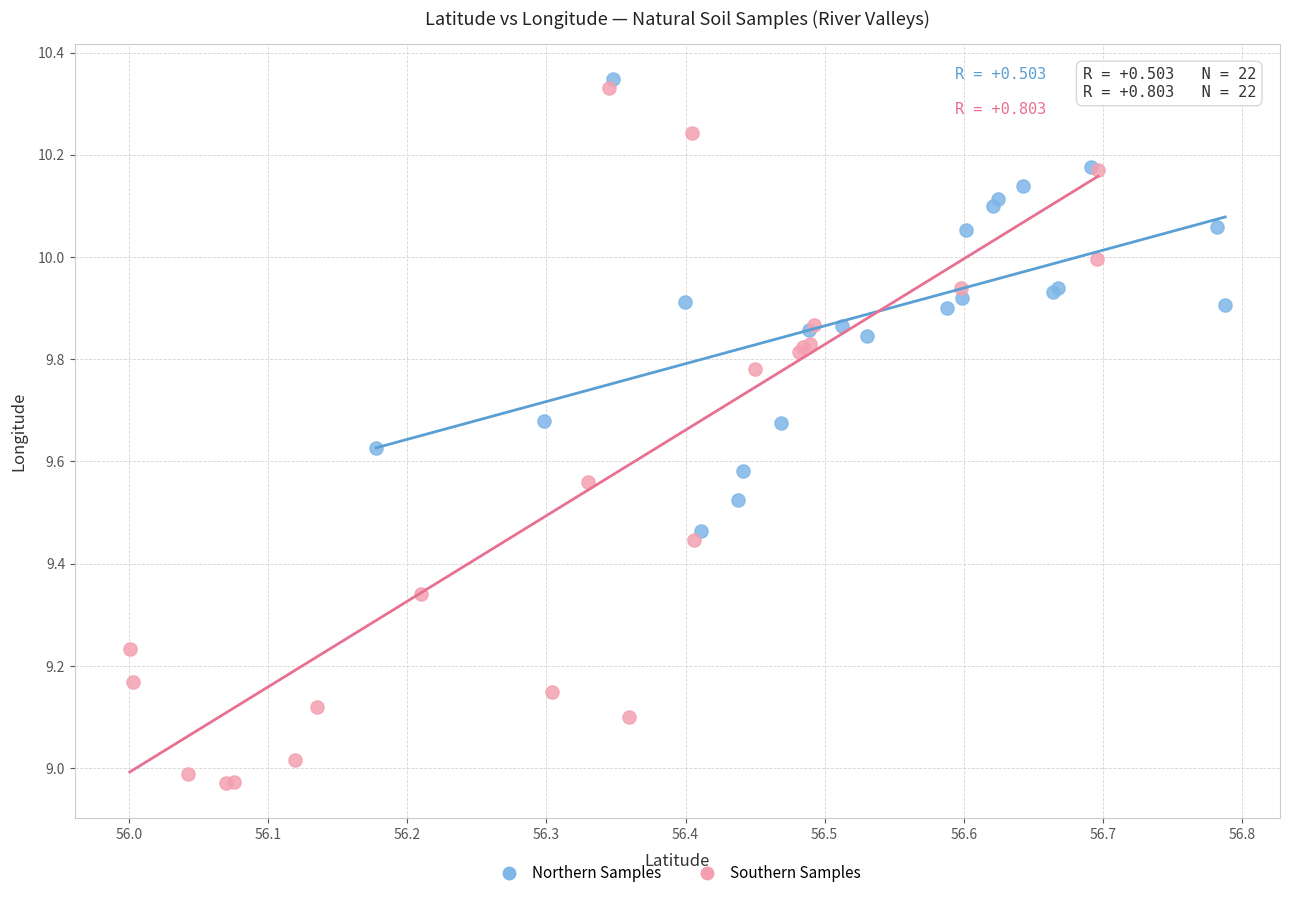

Which series reaches the minimum Y coordinate?

Southern Samples